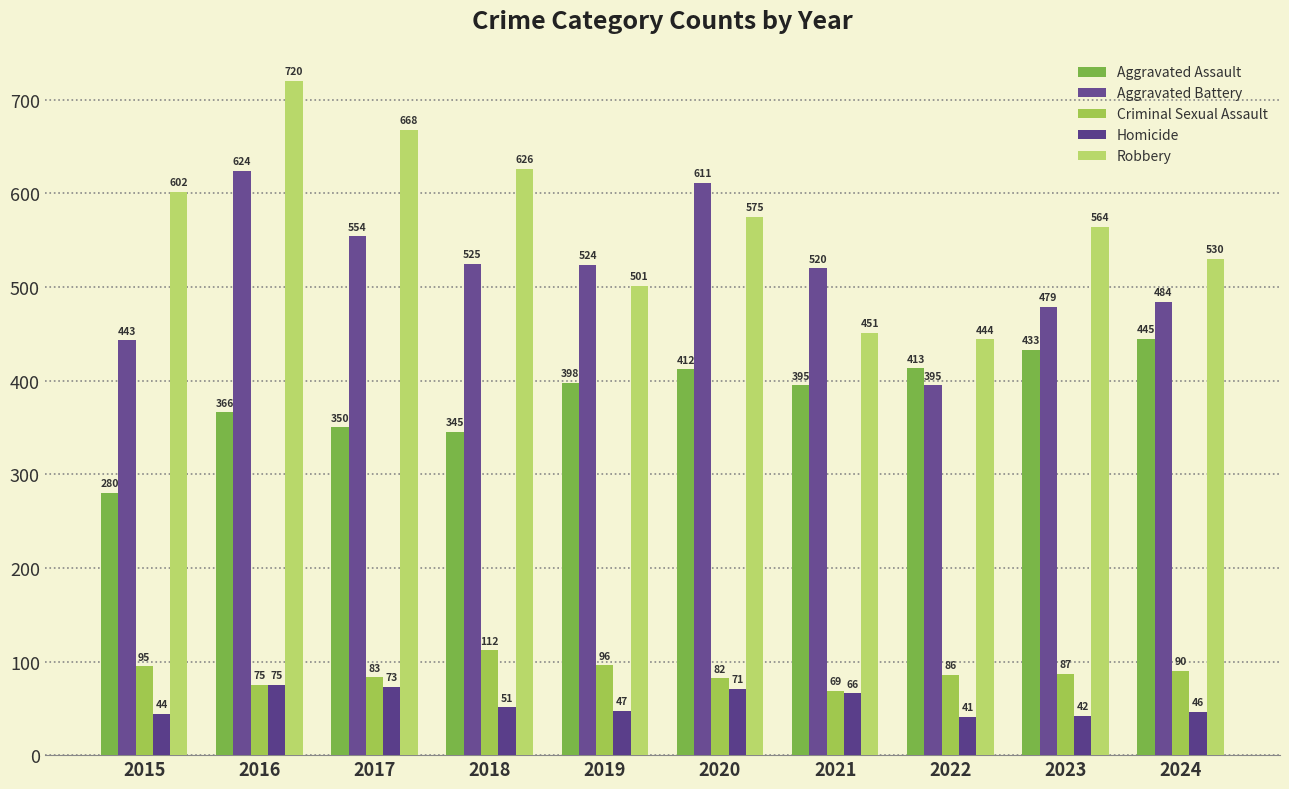

How many bars are there in total?

50